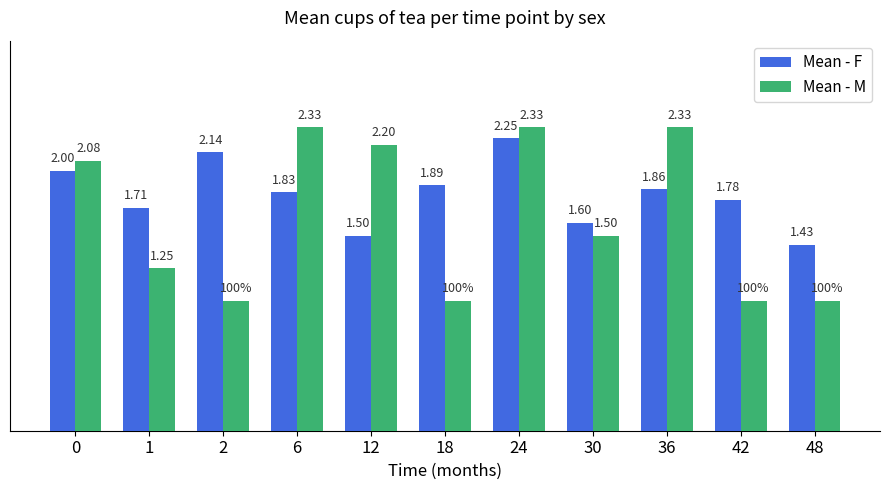

Between 24 and 36, which series saw the biggest shift?

Mean - F